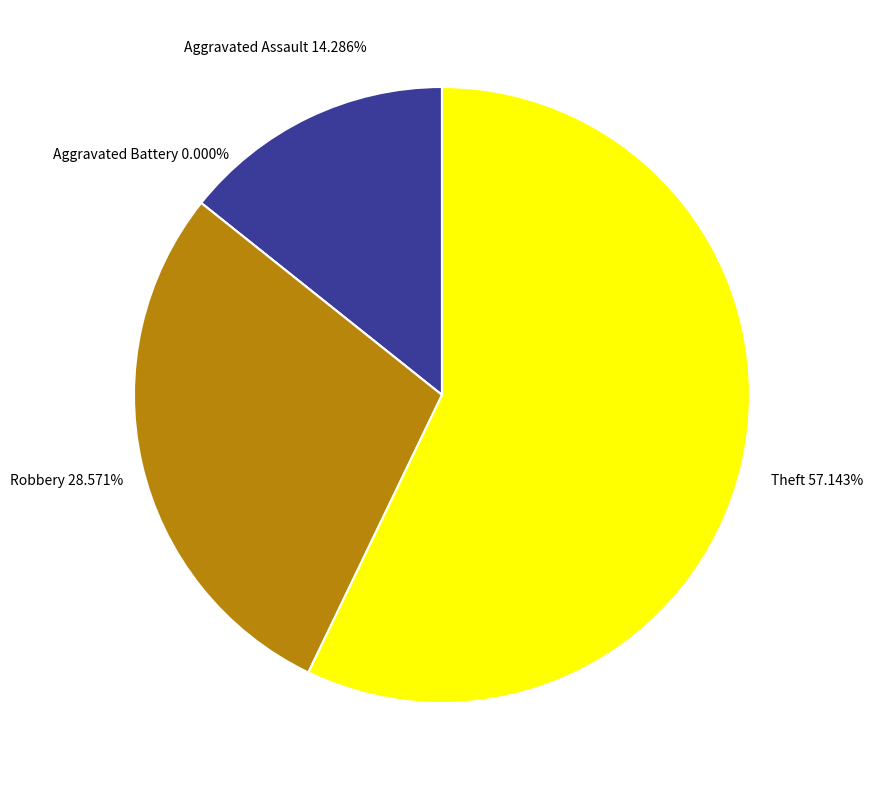

Combined, what portion of the pie is Aggravated Battery and Robbery?

28.6%